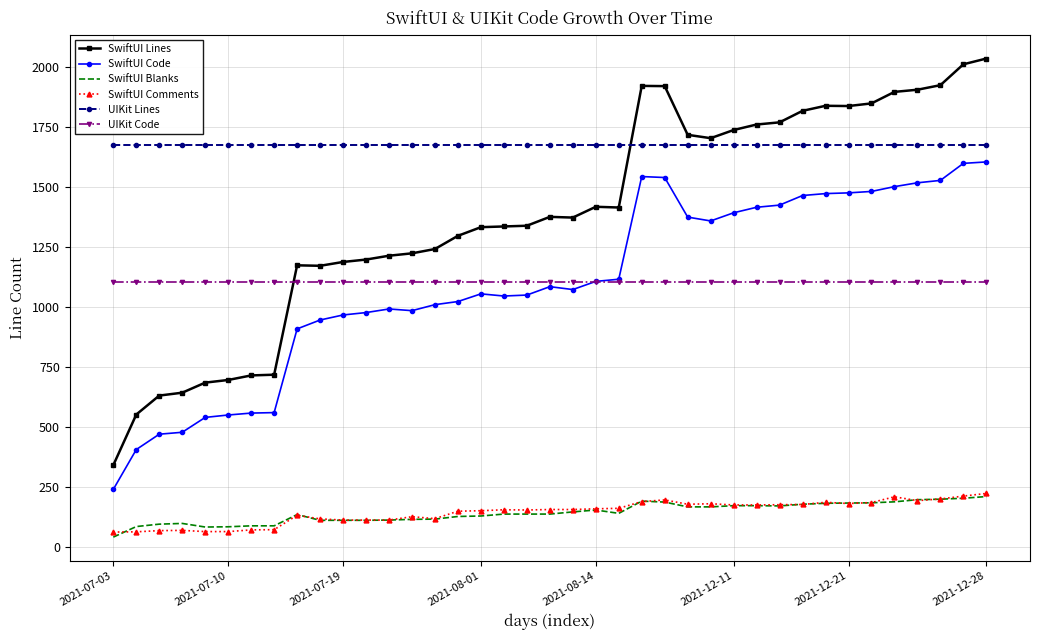

What is the lowest value of the SwiftUI Comments series?

61